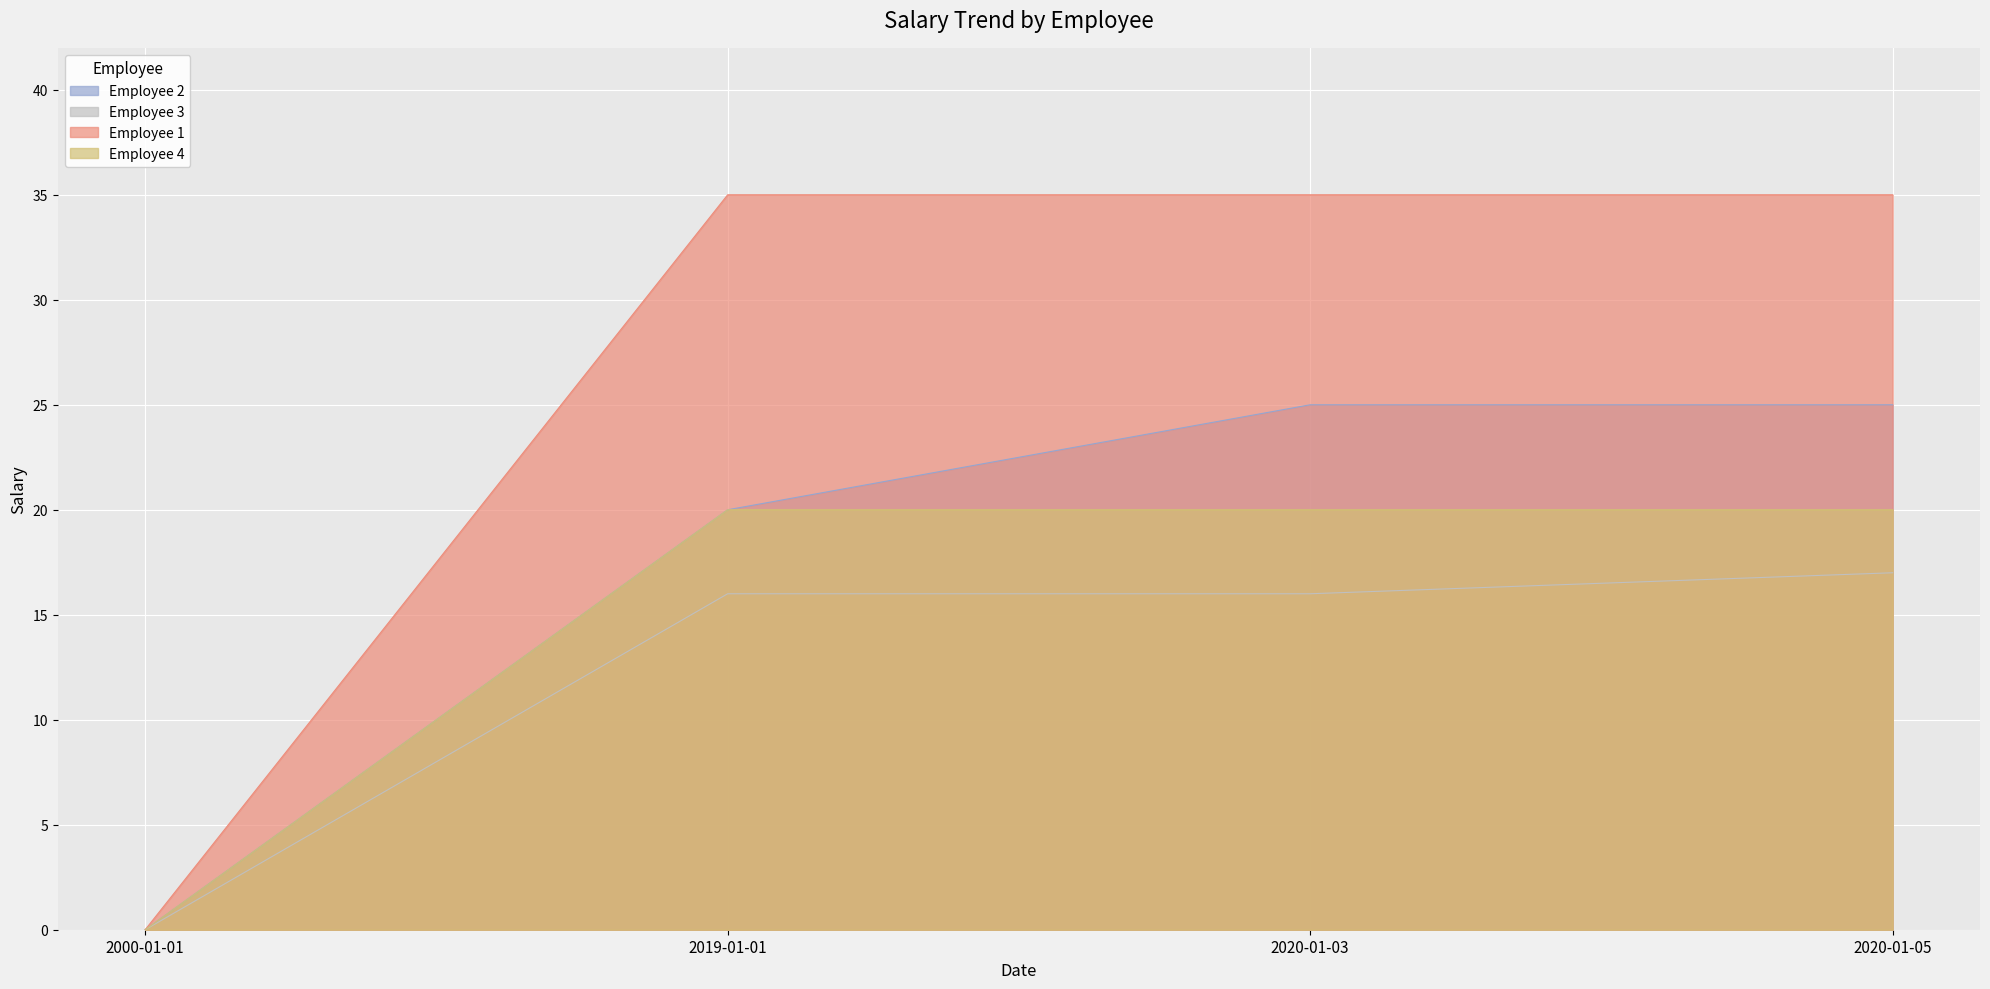

What is the sum of the Employee 3 values at 2000-01-01 and 2020-01-03?

16